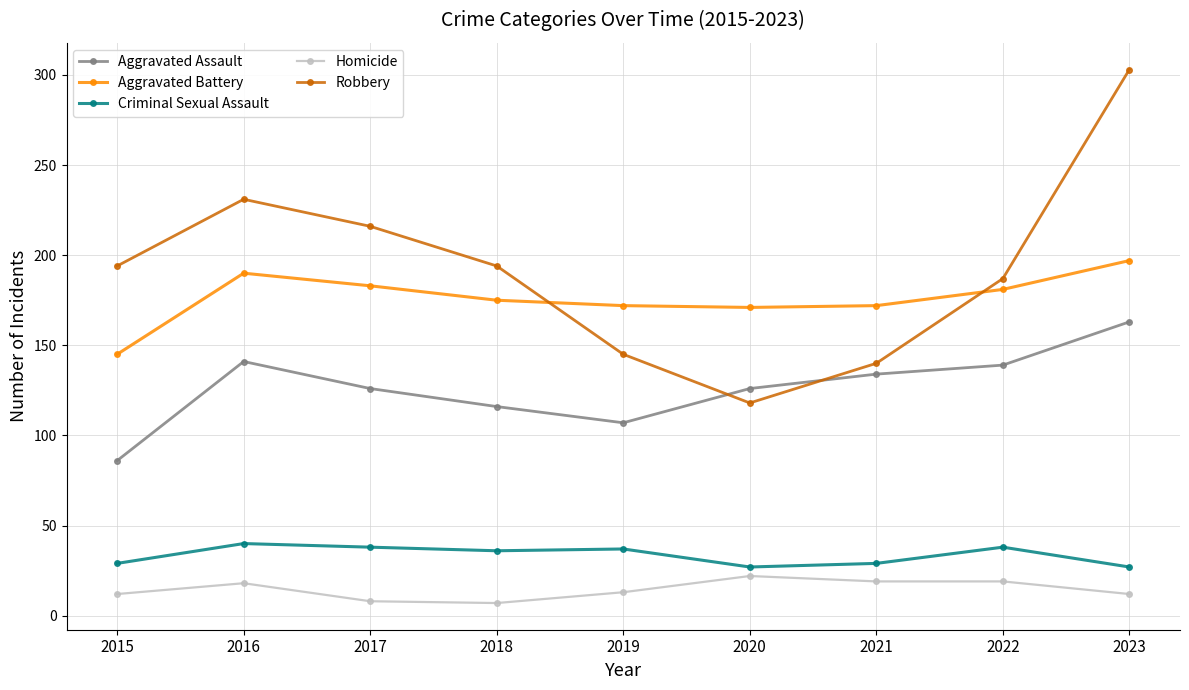

Which series has the widest spread of values?

Robbery